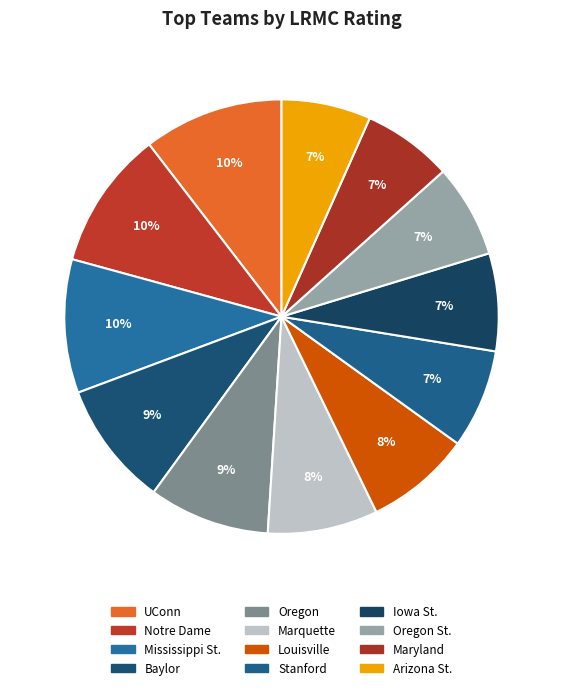

Combined, what portion of the pie is Maryland and UConn?

17.1%